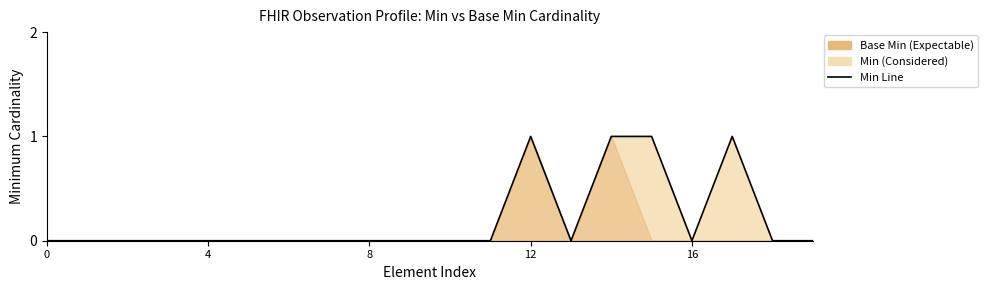

Where is the first local minimum?

13